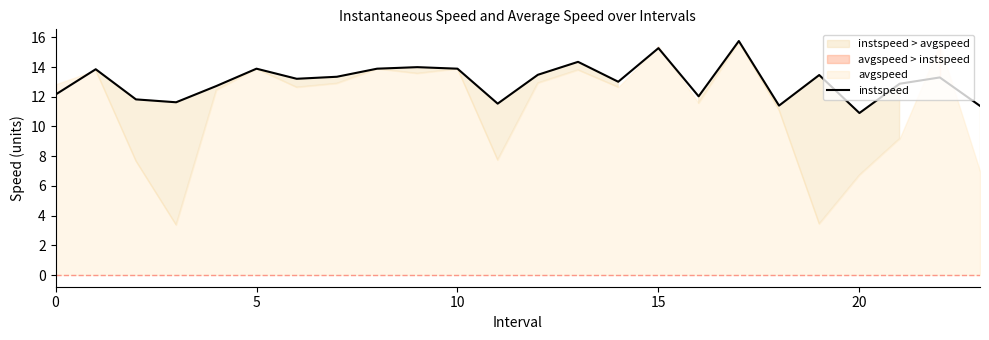

How many data points are less than 13?

10